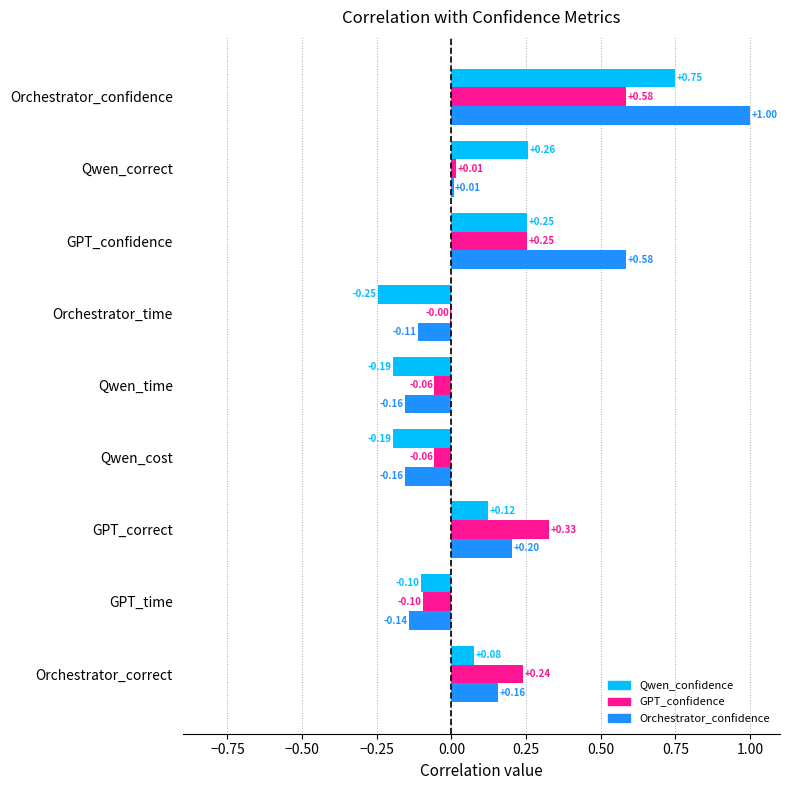

How many data points in Orchestrator_confidence are above 0?

5